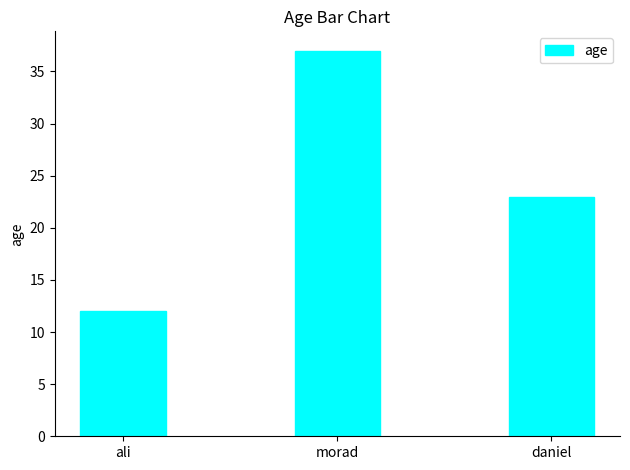

What is the ratio of the value at daniel to the value at ali?

1.9